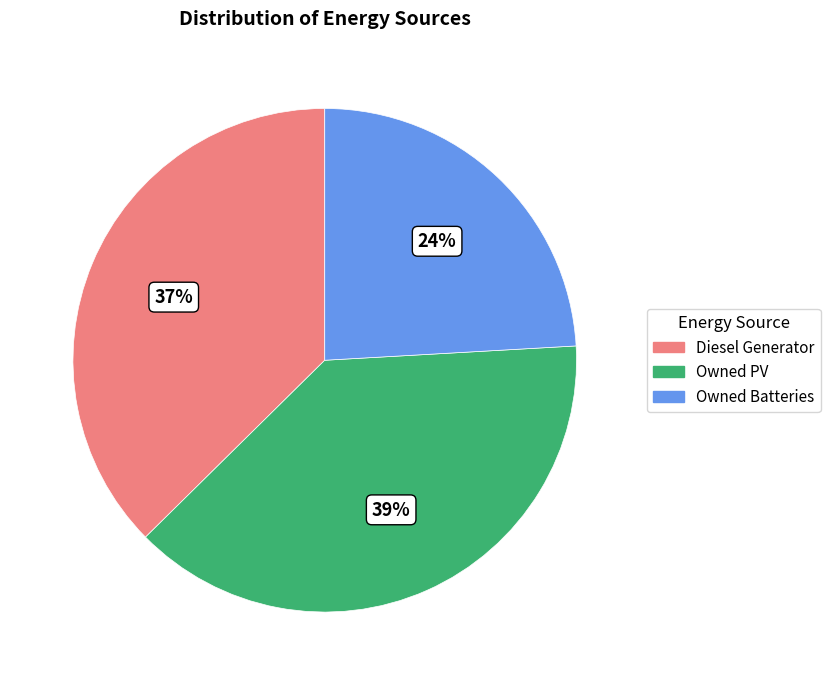

To the nearest percent, what is the combined percentage of Owned PV and Diesel Generator?

76%